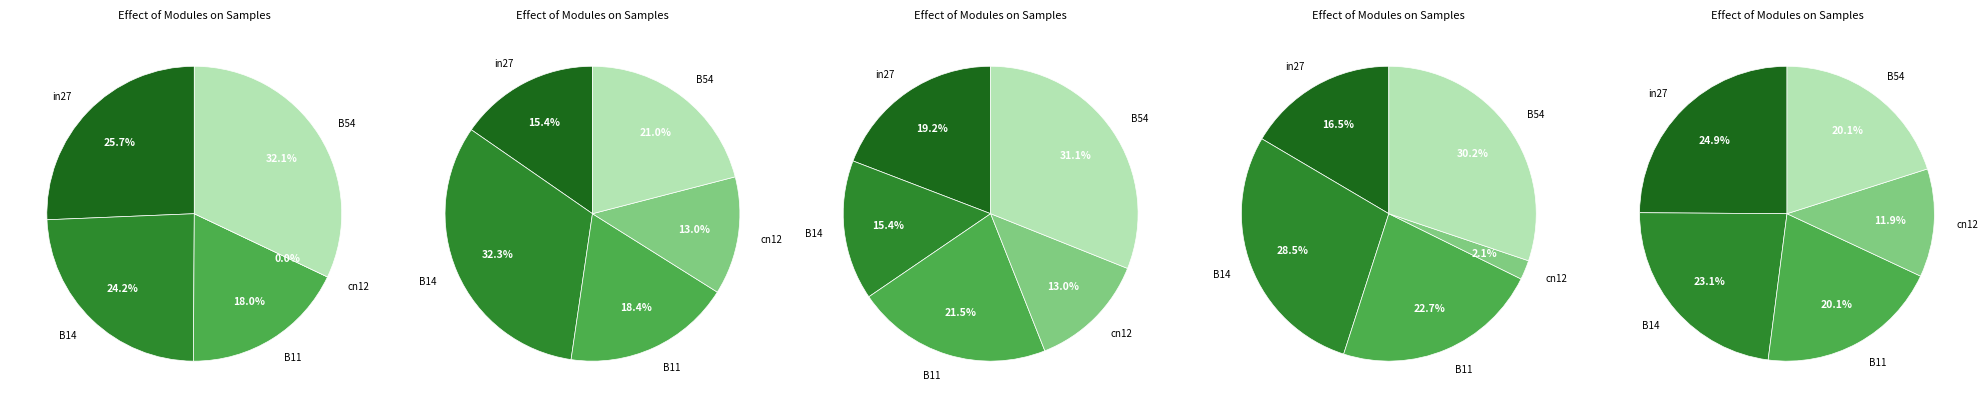

Which category has the biggest portion of the pie?

B14